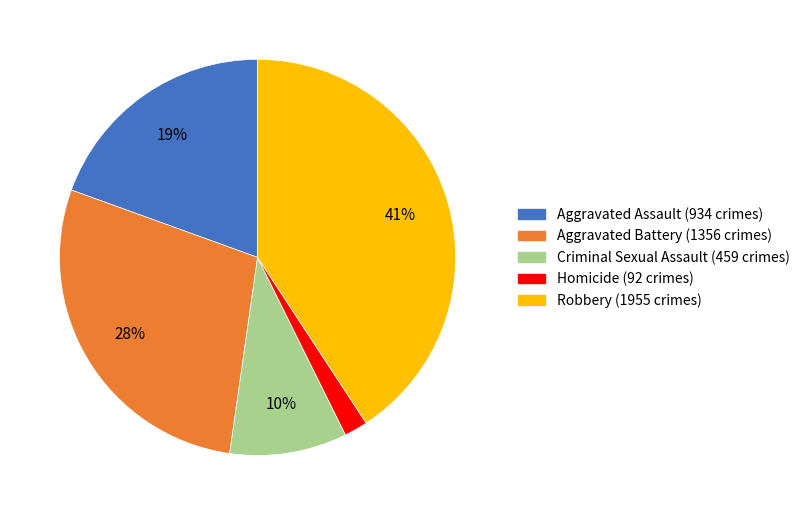

The Criminal Sexual Assault slice represents 20% of the pie. True or false?

False